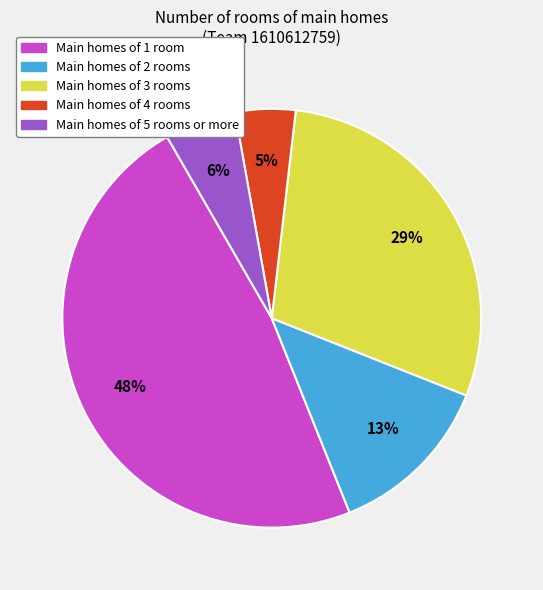

To the nearest percent, what portion does Main homes of 5 rooms or more represent?

6%